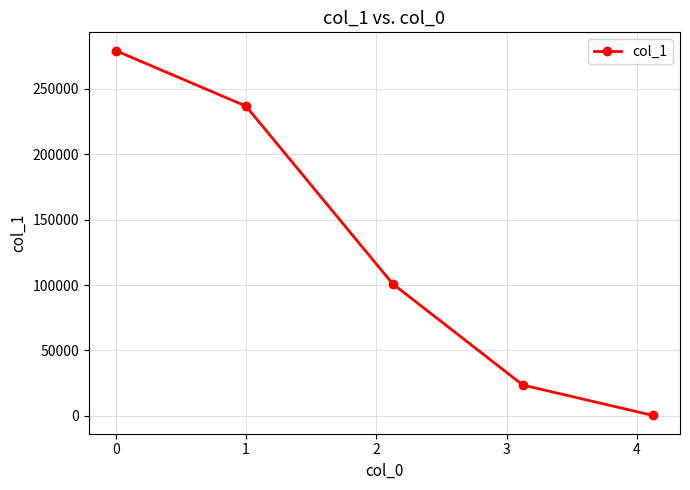

What is the greatest value displayed?

279110.0